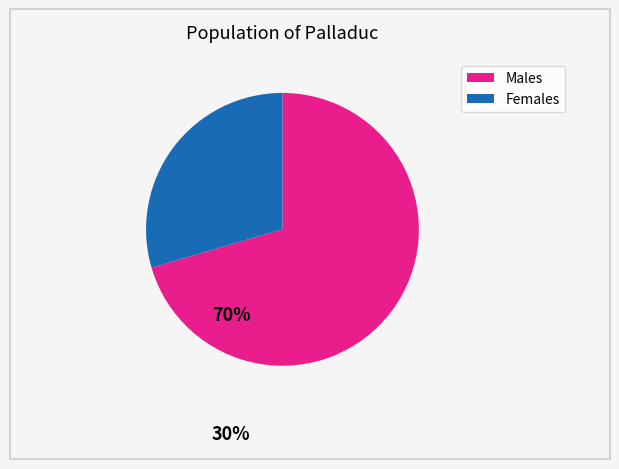

Is there a majority slice in this chart?

Yes